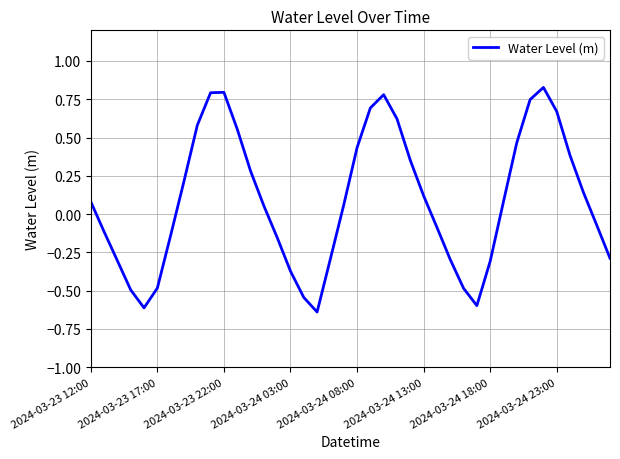

What is the difference between the maximum and minimum values?

1.5